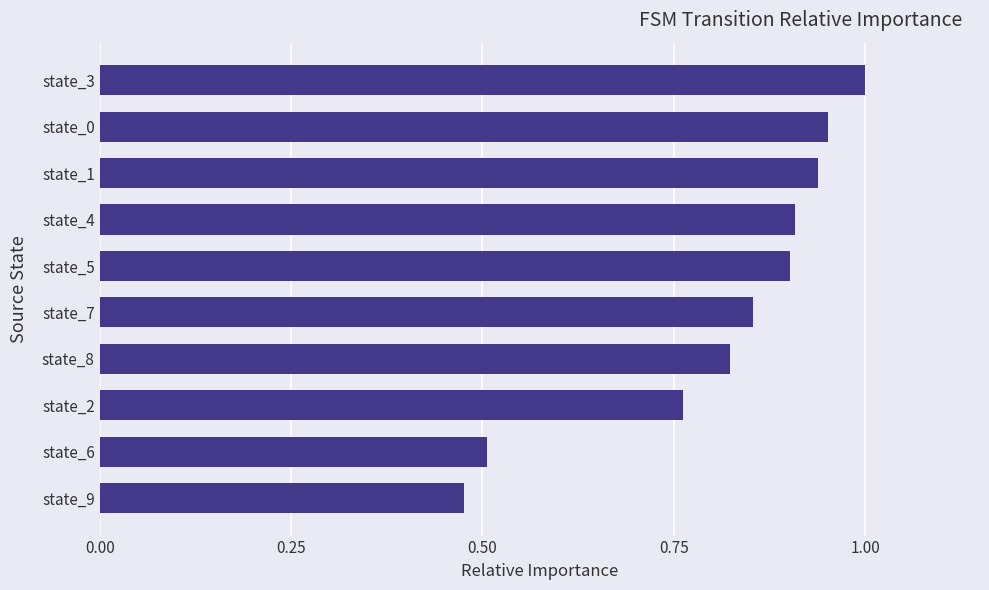

The chart shows a value of 0.5 at state_6. True or false?

True